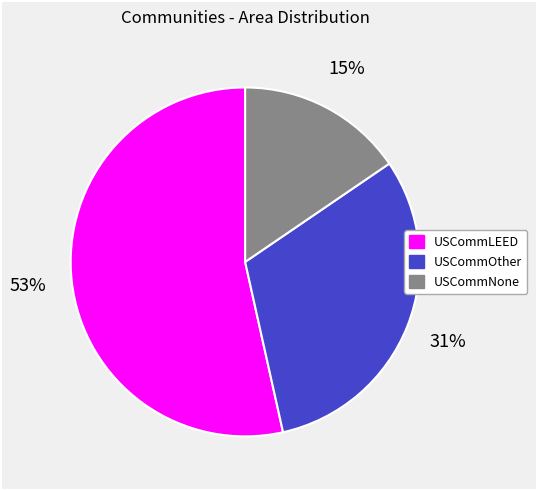

To the nearest percent, what is the difference between the largest and smallest slice percentages?

38%